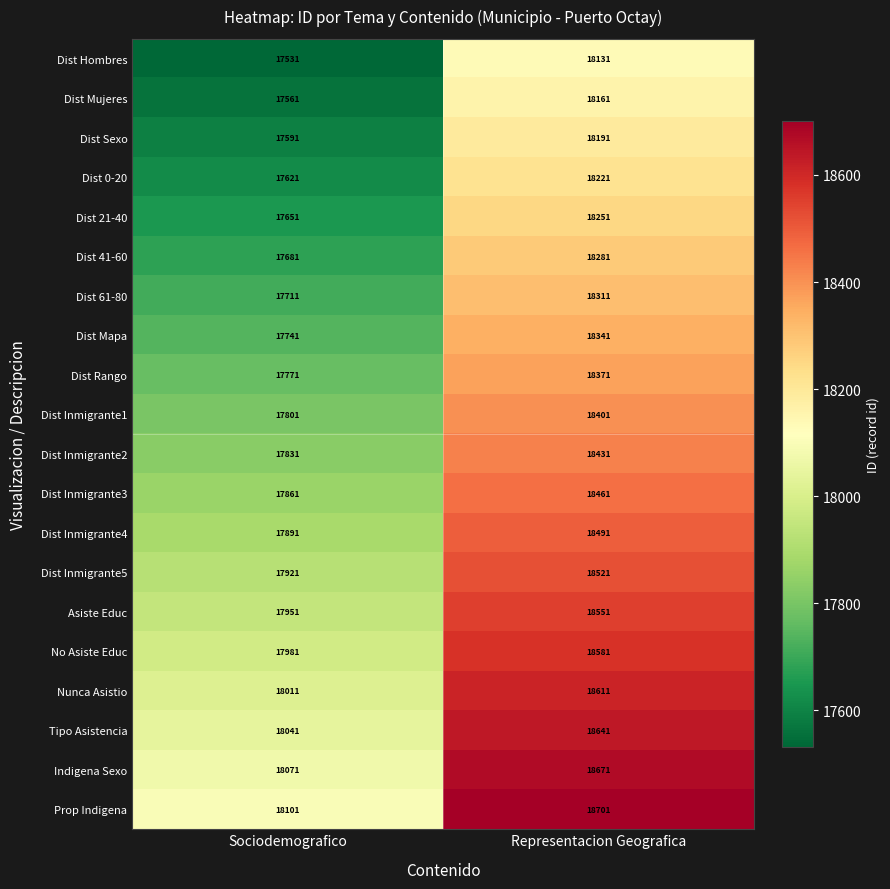

At which category does the chart reach its peak across all series?

Representacion Geografica